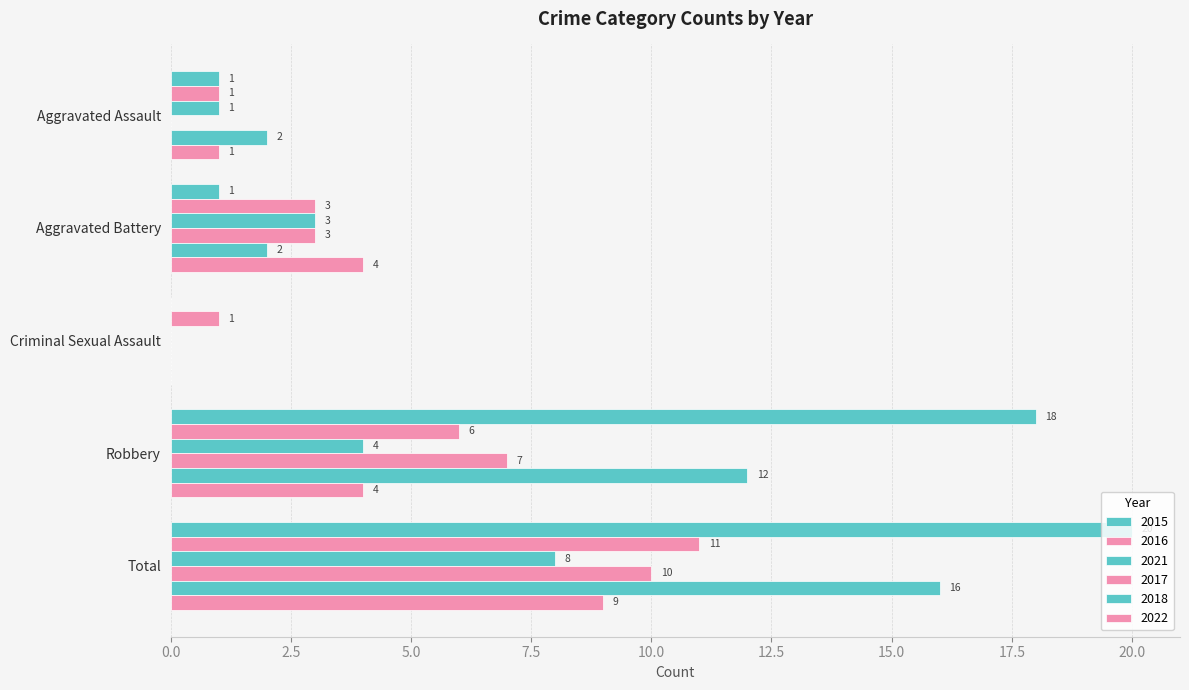

What is the label of the 4th bar from the left?

Robbery